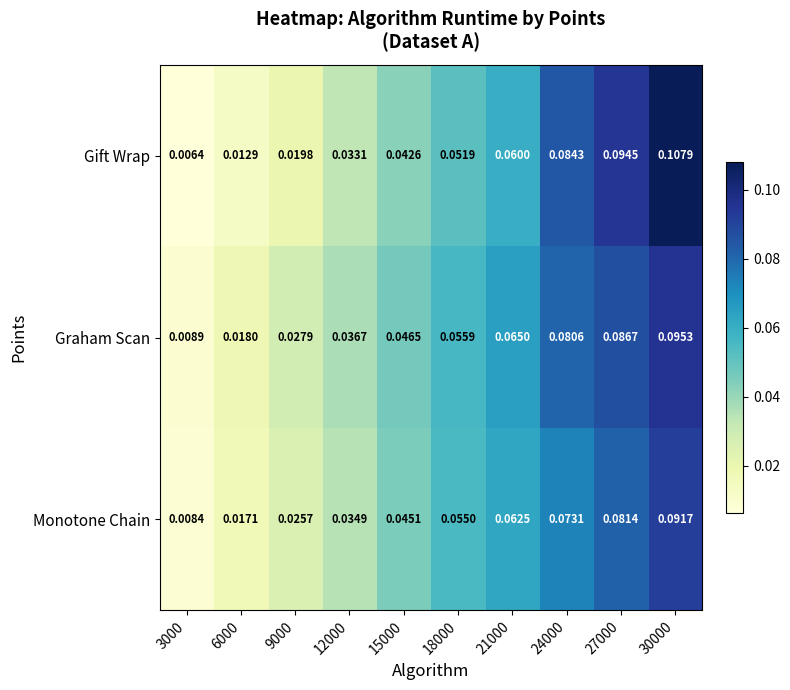

Between 18000 and 27000, which series saw the biggest shift?

Gift Wrap